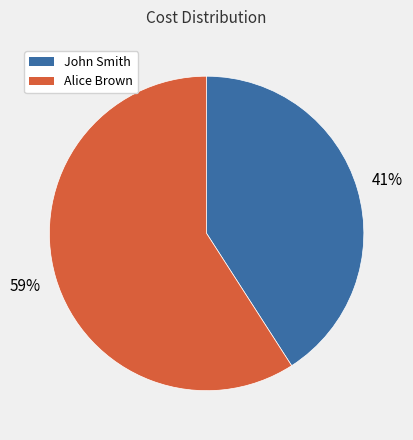

How many segments does this pie chart have?

2